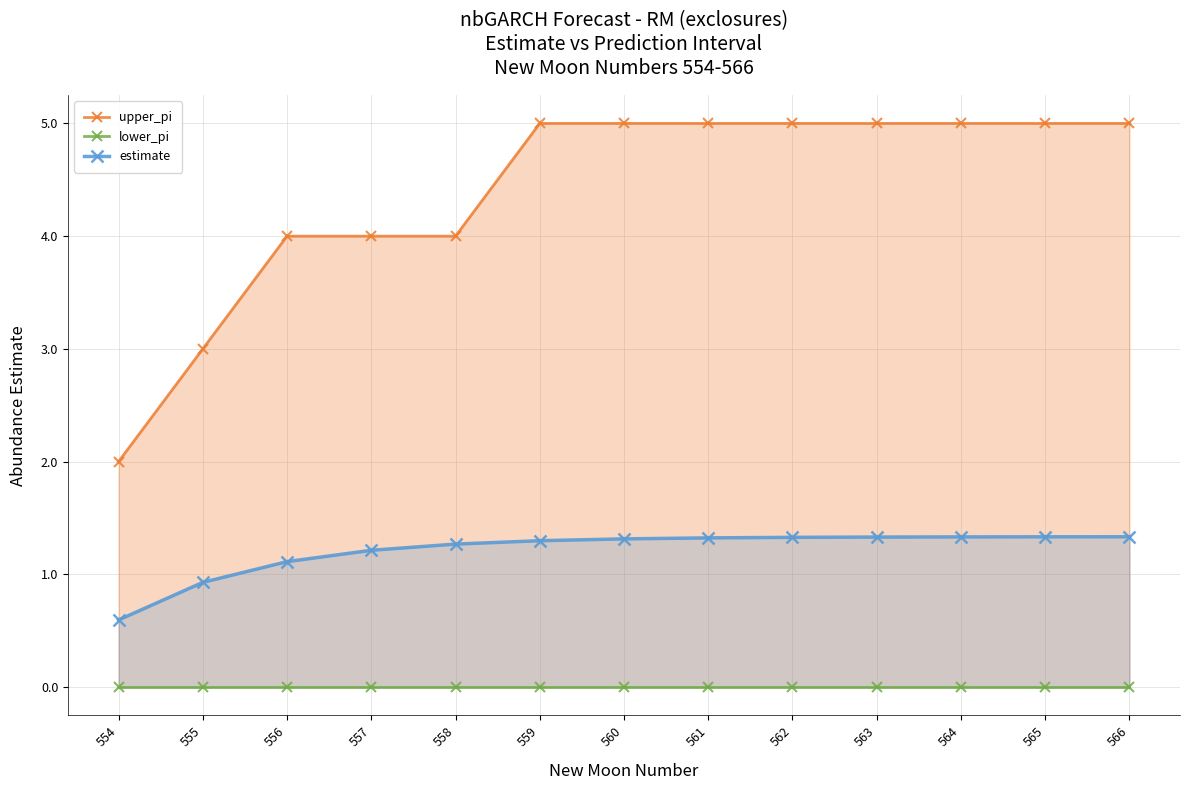

Reading left to right, transcribe all the data shown in this chart.

upper_pi: 554=2.0	555=3.0	556=4.0	557=4.0	558=4.0	559=5.0	560=5.0	561=5.0	562=5.0	563=5.0	564=5.0	565=5.0	566=5.0
lower_pi: 554=0.0	555=0.0	556=0.0	557=0.0	558=0.0	559=0.0	560=0.0	561=0.0	562=0.0	563=0.0	564=0.0	565=0.0	566=0.0
estimate: 554=0.6	555=0.9	556=1.1	557=1.2	558=1.3	559=1.3	560=1.3	561=1.3	562=1.3	563=1.3	564=1.3	565=1.3	566=1.3